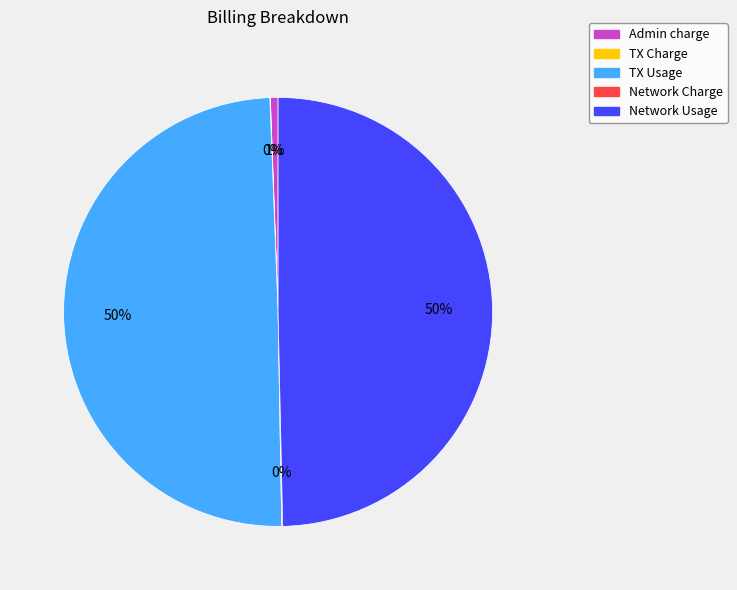

Is it true that Network Usage is 50% of the pie?

True